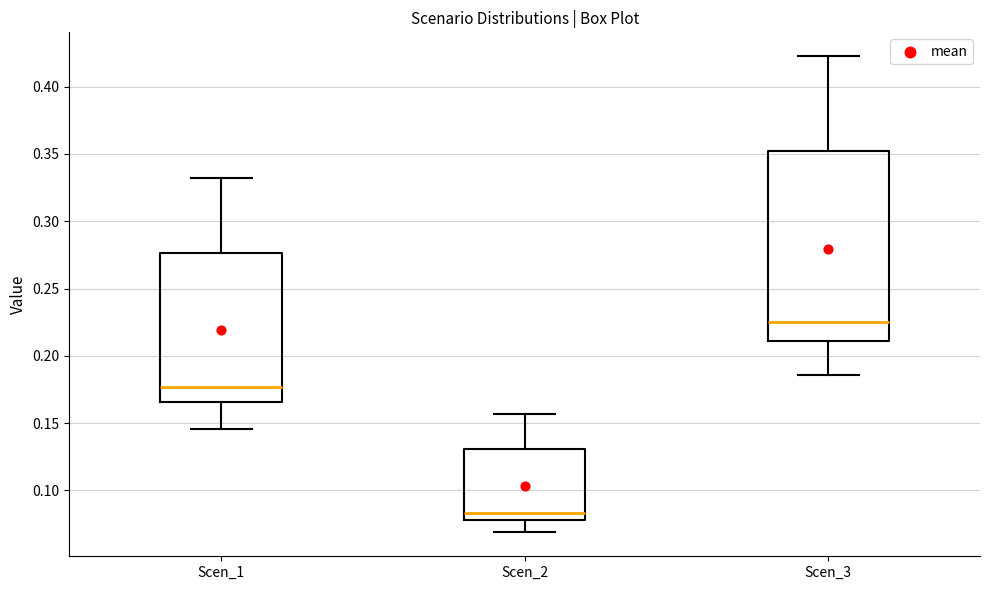

Reading left to right, transcribe this box plot: for each box, give where its median line is, the range the box spans, and where its two whiskers end, as read against the y-axis. The values are not printed on the chart, so give them approximately, as read against the axis.

Scen_1: median 0.175, box 0.165 to 0.275, whiskers 0.145 to 0.330
Scen_2: median 0.085, box 0.080 to 0.130, whiskers 0.070 to 0.155
Scen_3: median 0.225, box 0.210 to 0.350, whiskers 0.185 to 0.425